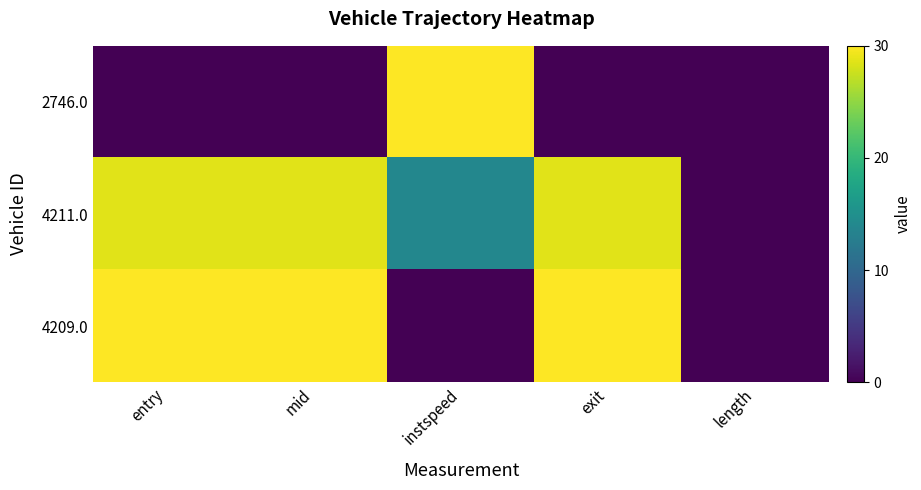

At which category does the chart reach its peak across all series?

instspeed